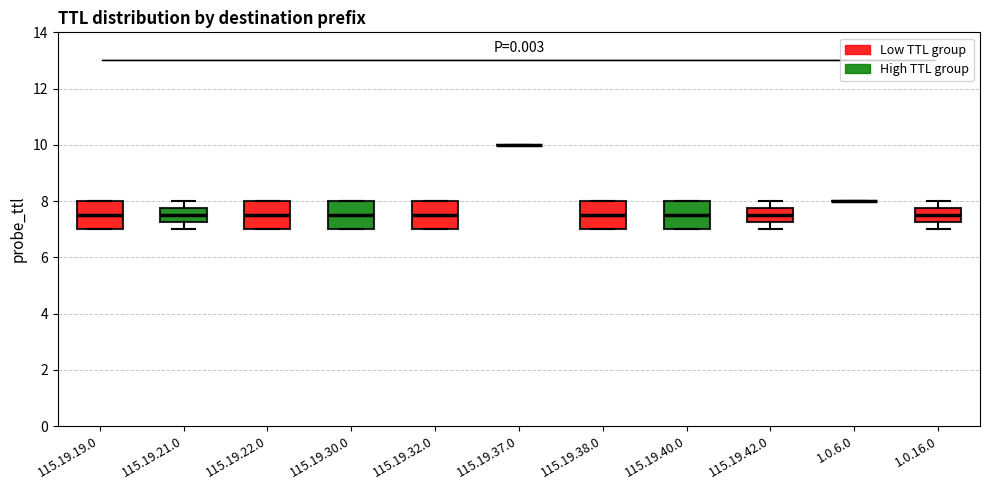

Where does the upper whisker of the box for 115.19.21.0 end on the y-axis? The values are not printed on the chart, so give them approximately, as read against the axis.

8.0